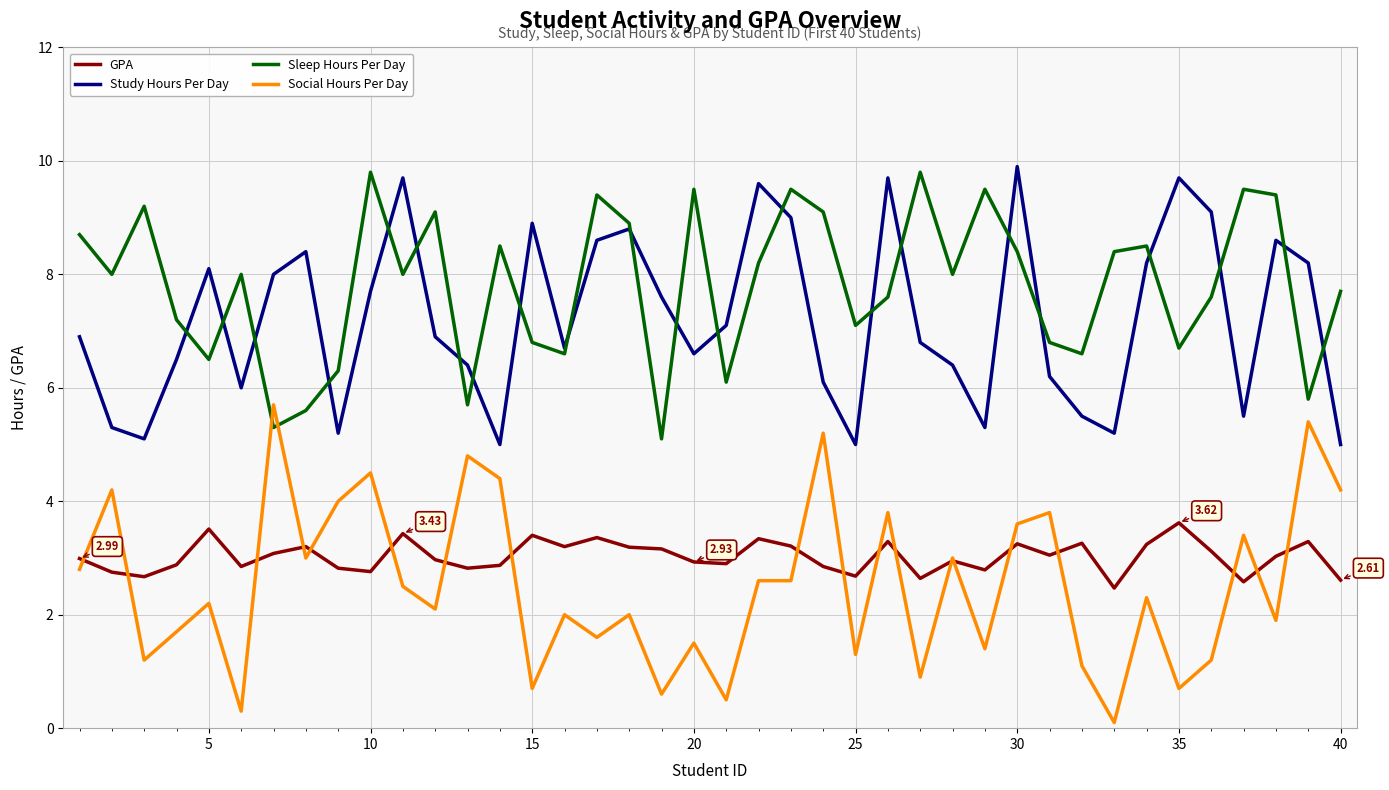

True or false: Sleep Hours Per Day and GPA intersect in this chart.

False